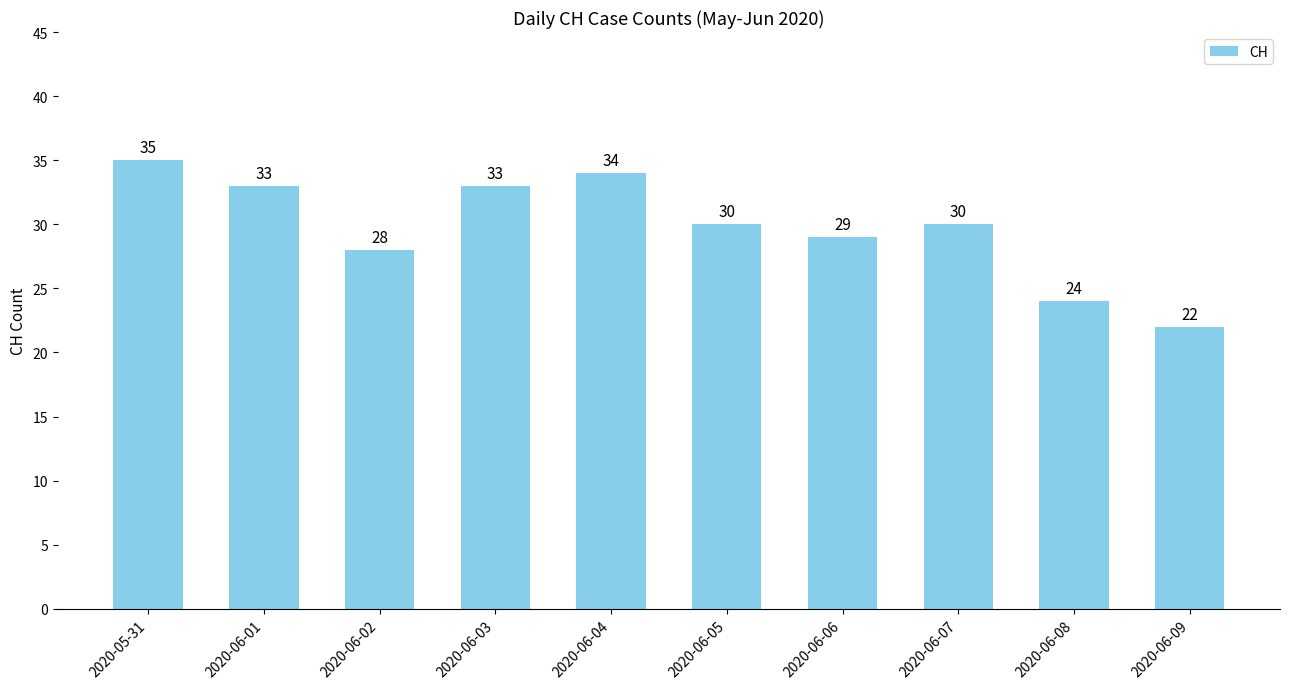

What value does the data have at 2020-06-05, to the nearest 10?

30